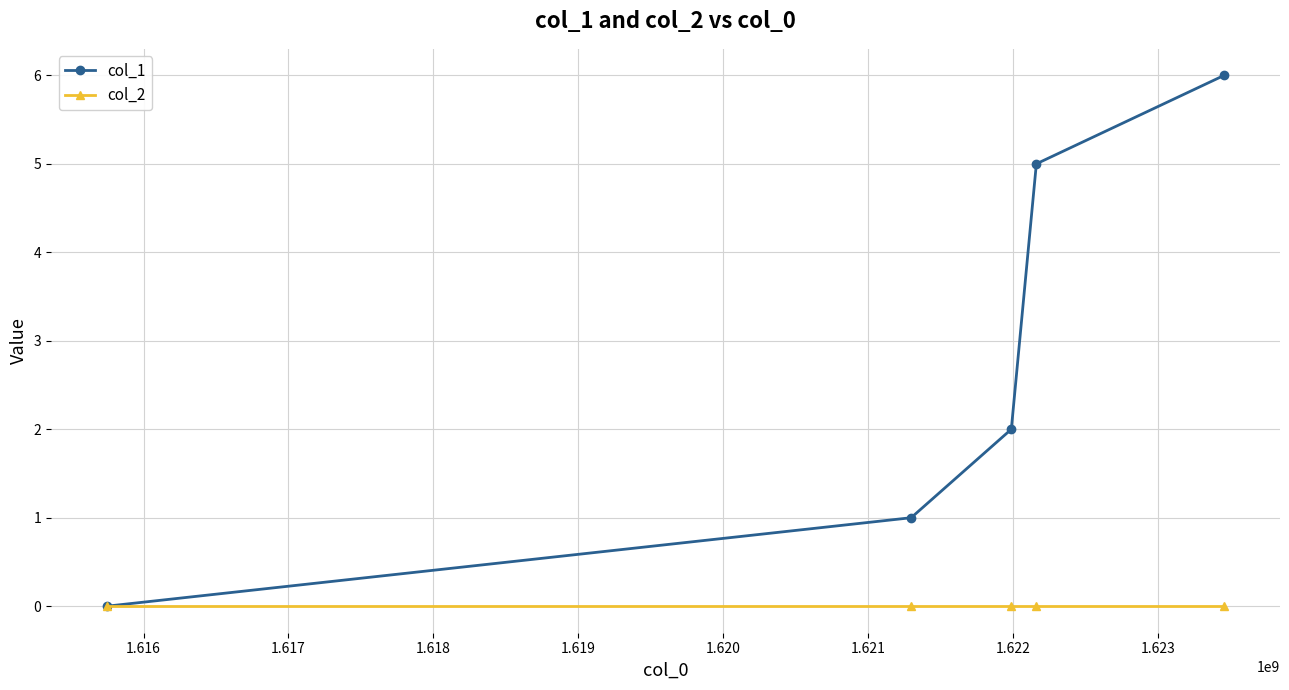

What is the difference between the second highest and second lowest values in the col_1 series?

4